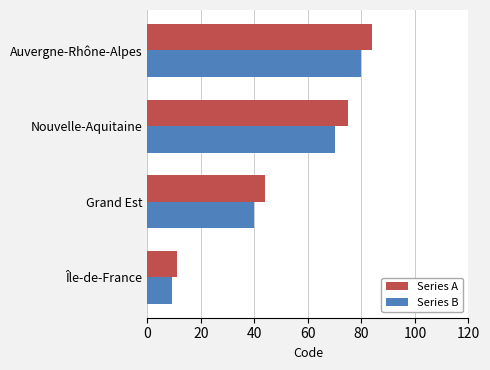

Which category has the lowest value across all series?

Île-de-France